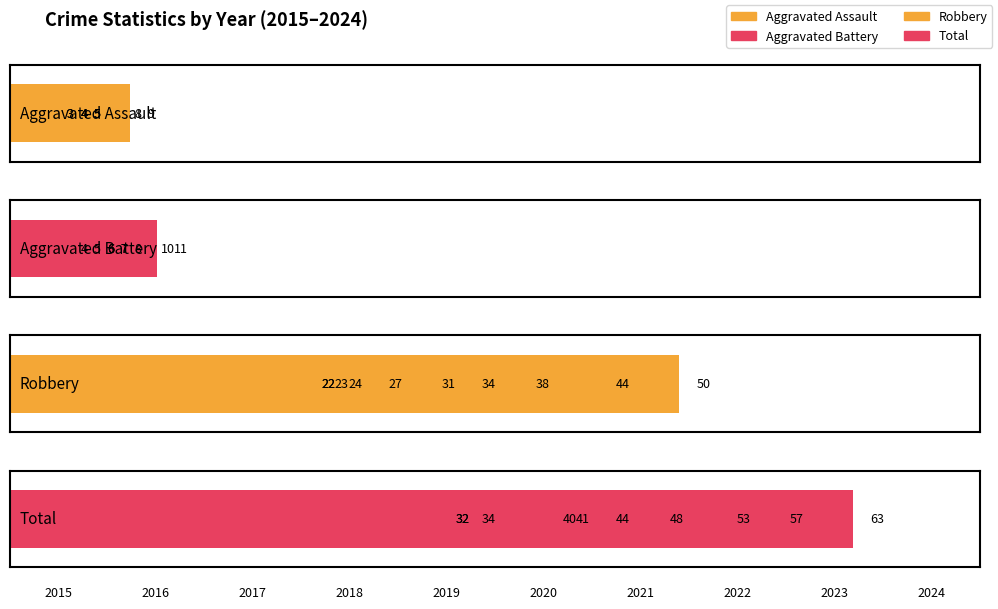

Reading left to right, extract all data points from this chart.

Aggravated Assault: 4	4	3	5	9	3	5	4	8	5
Aggravated Battery: 4	5	6	7	6	7	8	6	10	11
Robbery: 23	31	22	44	38	24	50	34	27	22
Total: 32	40	32	57	53	34	63	44	48	41